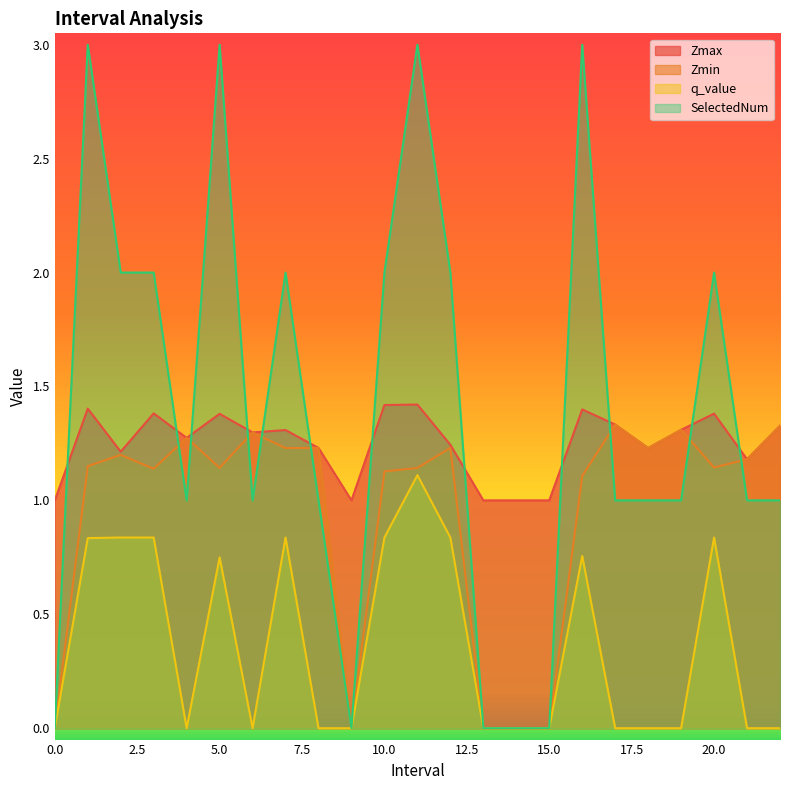

What is the difference between the Zmax values at 22.0 and 4.0?

0.1